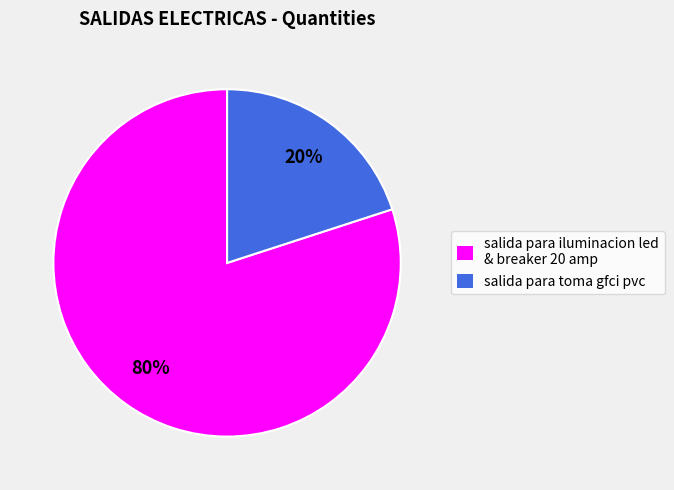

Between salida para iluminacion led & breaker 20 amp and salida para toma gfci pvc, which is larger?

salida para iluminacion led & breaker 20 amp